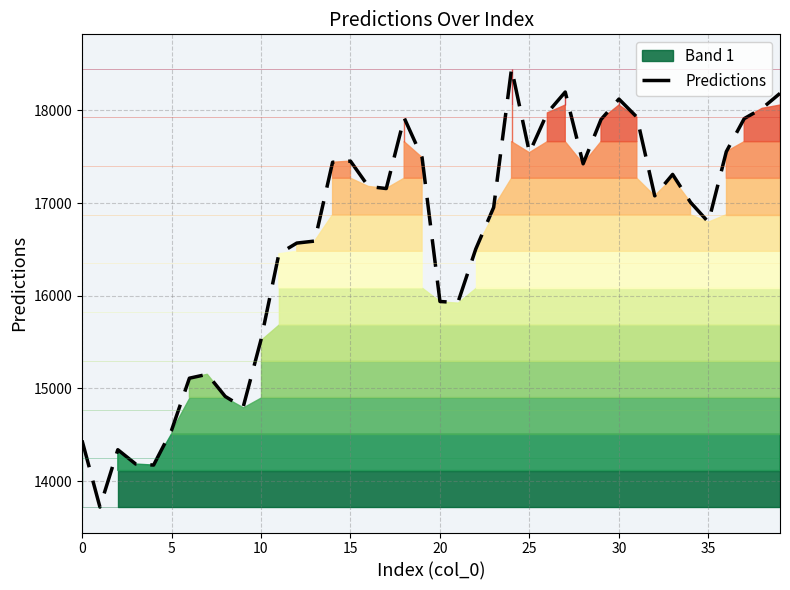

What is the ratio of the value at 24 to the value at 19?

1.1